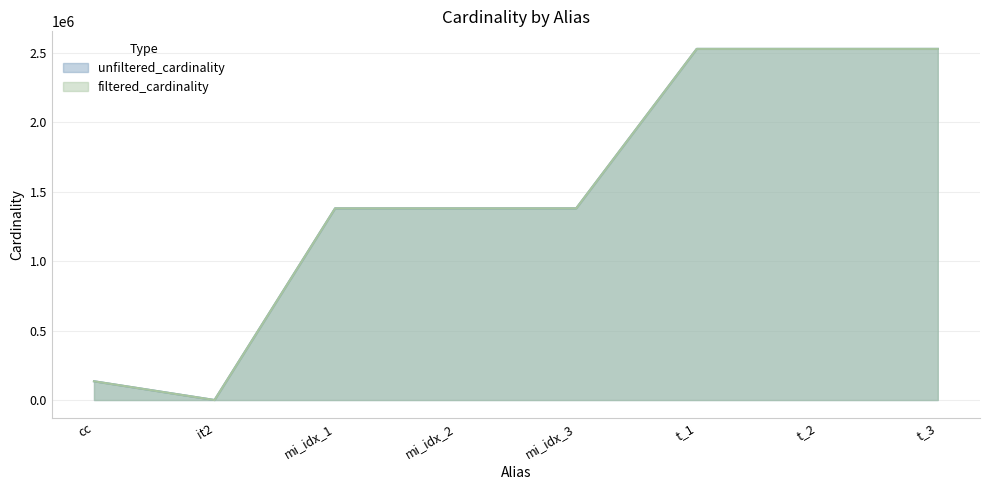

Which category has the lowest value across all series?

it2